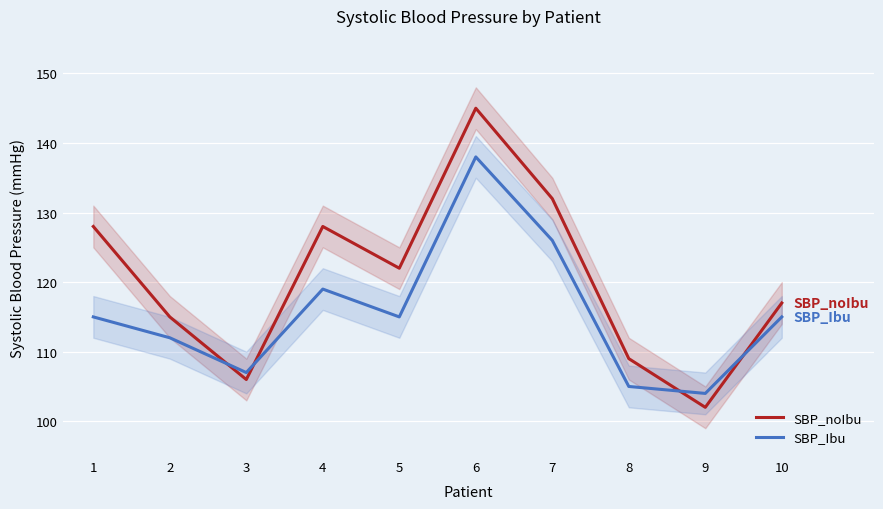

The value of SBP_Ibu at 4 is 47. True or false?

False